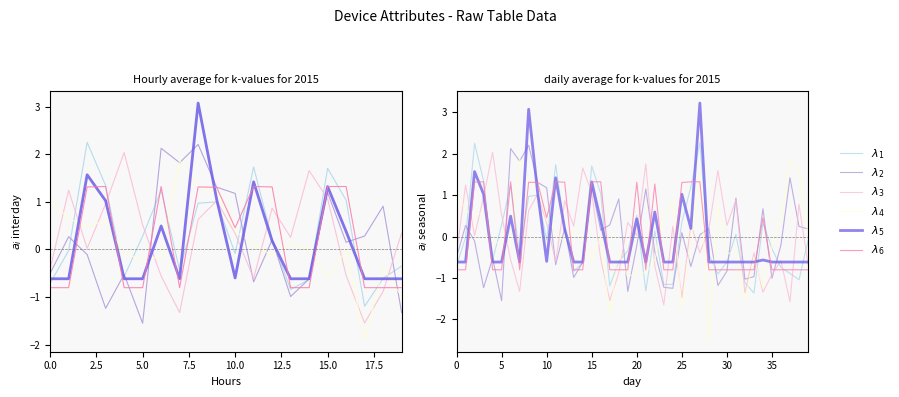

Between 28 and 31, which is larger?

31